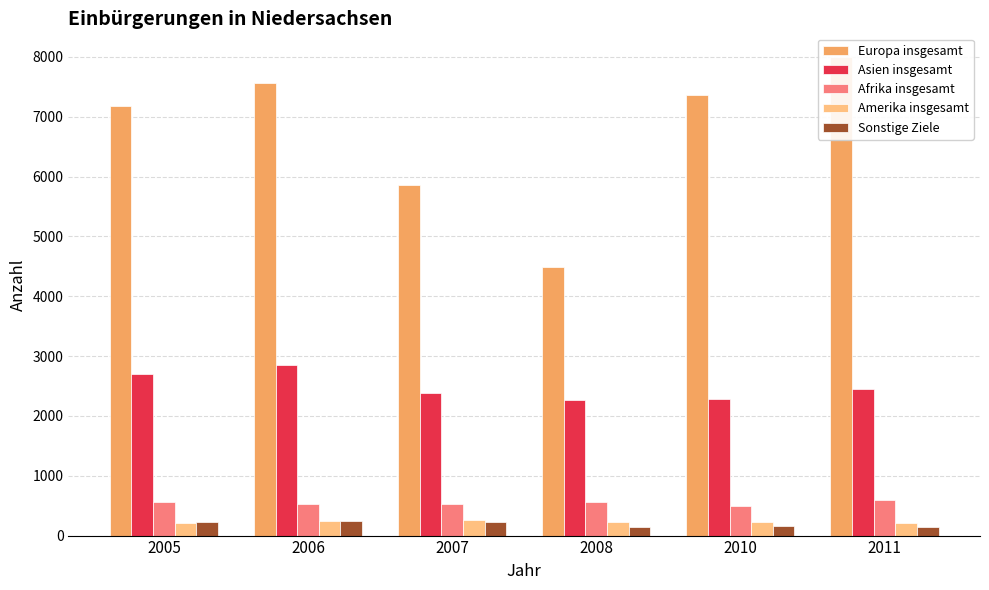

At 2011, list the series in order from largest to smallest.

Europa insgesamt, Asien insgesamt, Afrika insgesamt, Amerika insgesamt, Sonstige Ziele